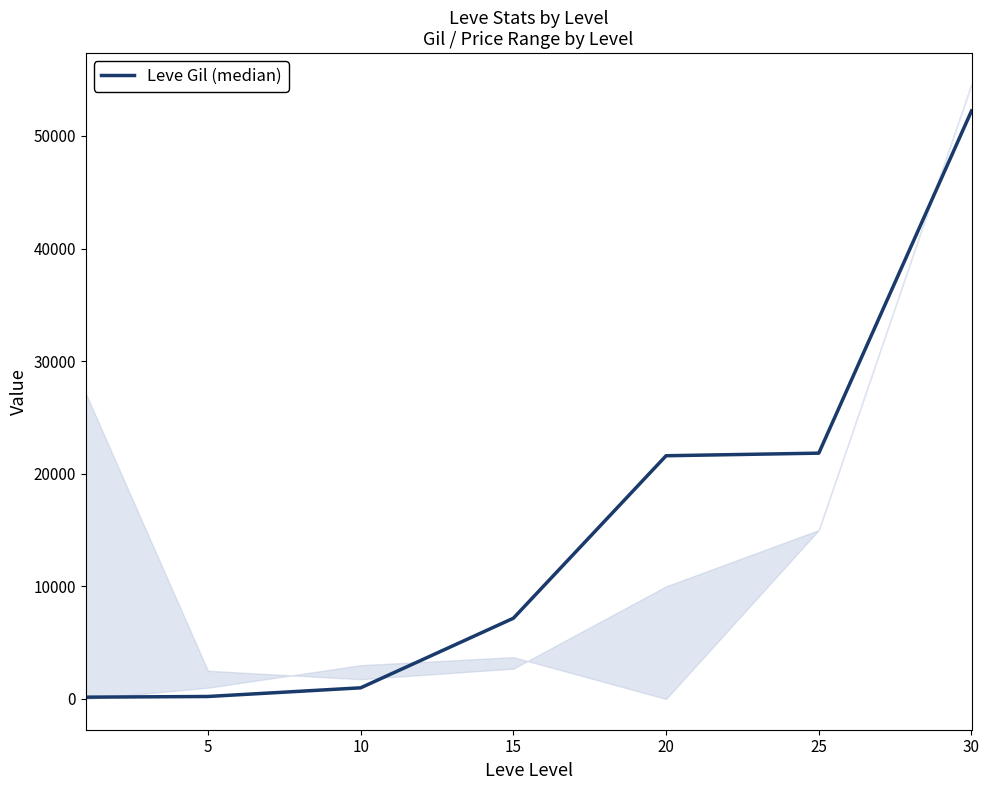

The value of Leve Gil (median) at 20 is 9176. True or false?

False